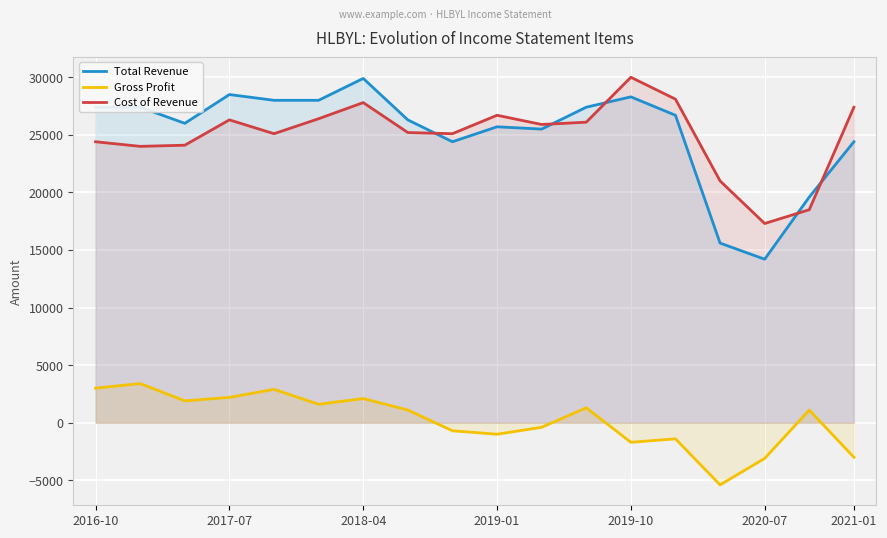

Rank the series by their maximum value, from highest to lowest.

Cost of Revenue, Total Revenue, Gross Profit